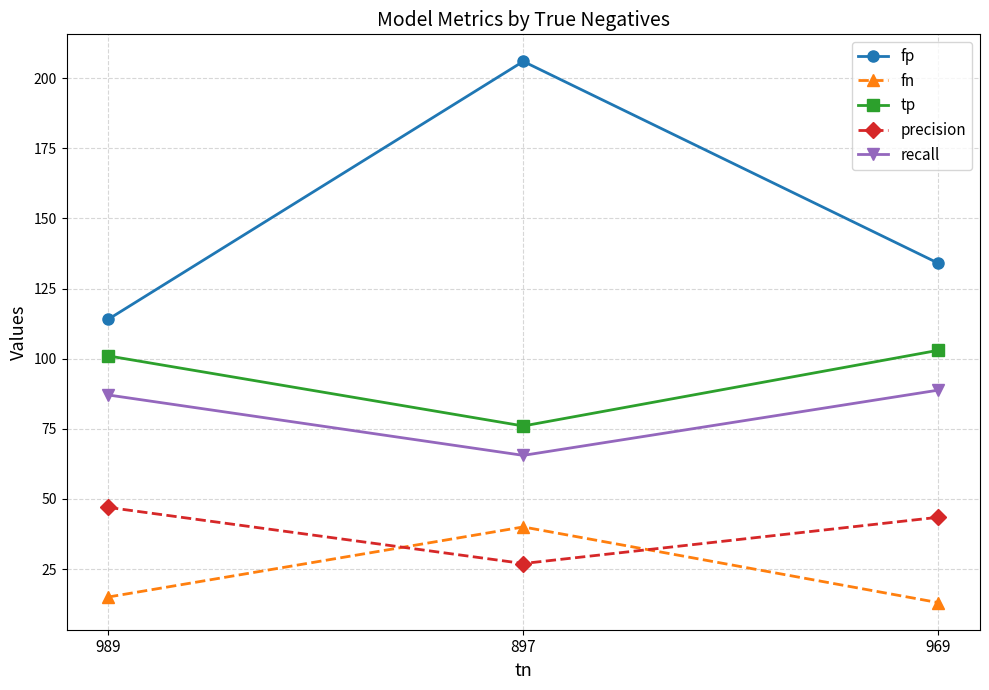

True or false: fp has a value of 192.4 at 989.

False